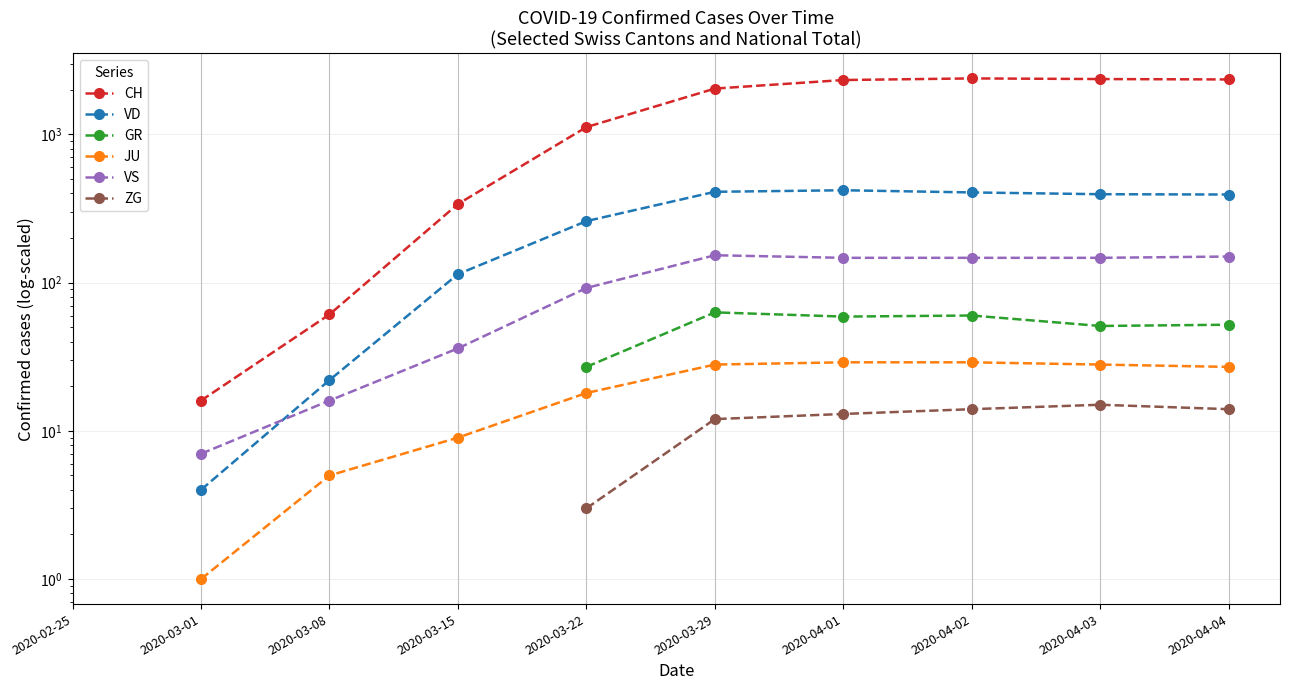

Which category has the lowest value in the GR series?

2020-02-25